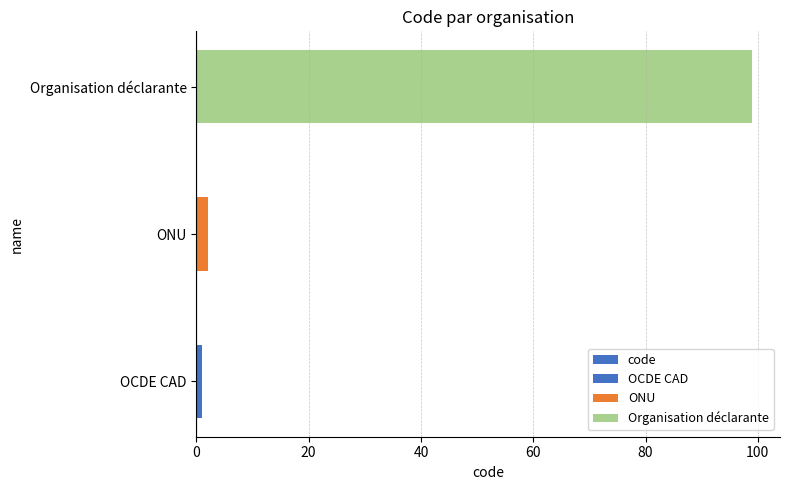

How many categories are shown in the chart?

3